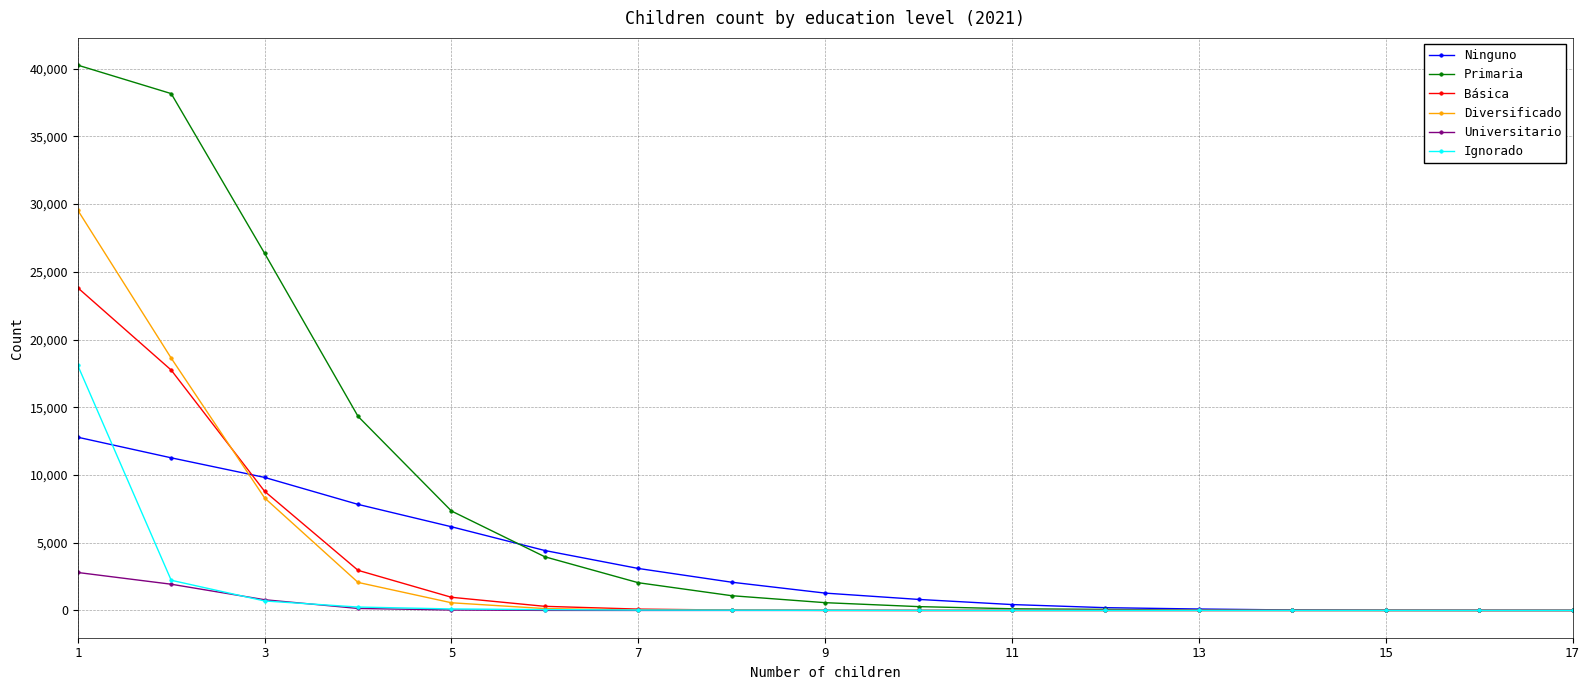

What is the highest value of the Universitario series?

2803